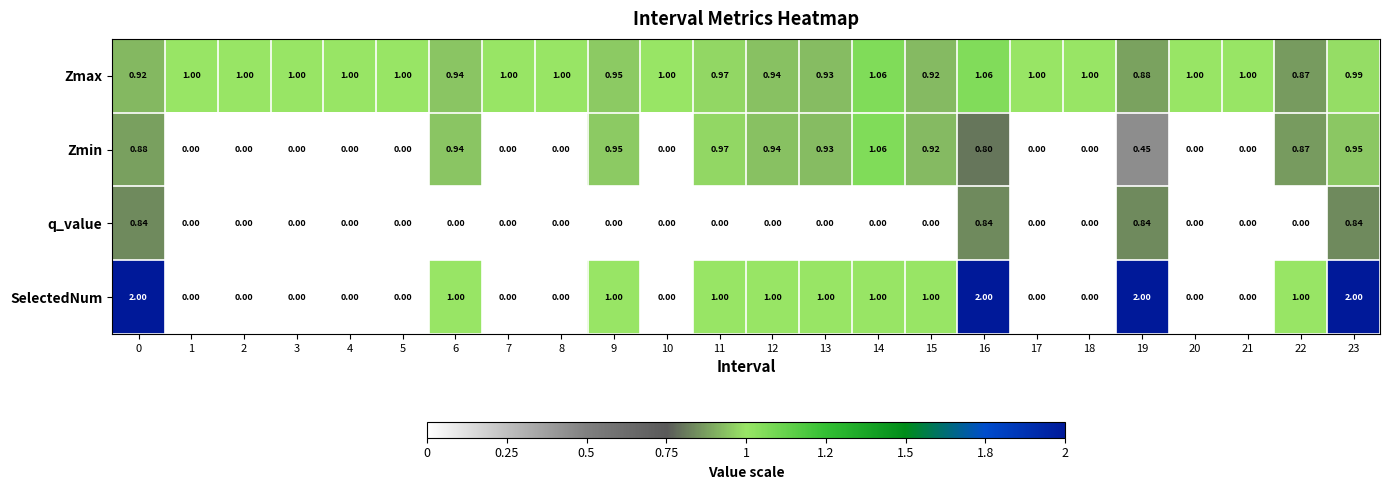

Which series changed the most between 2 and 22?

SelectedNum